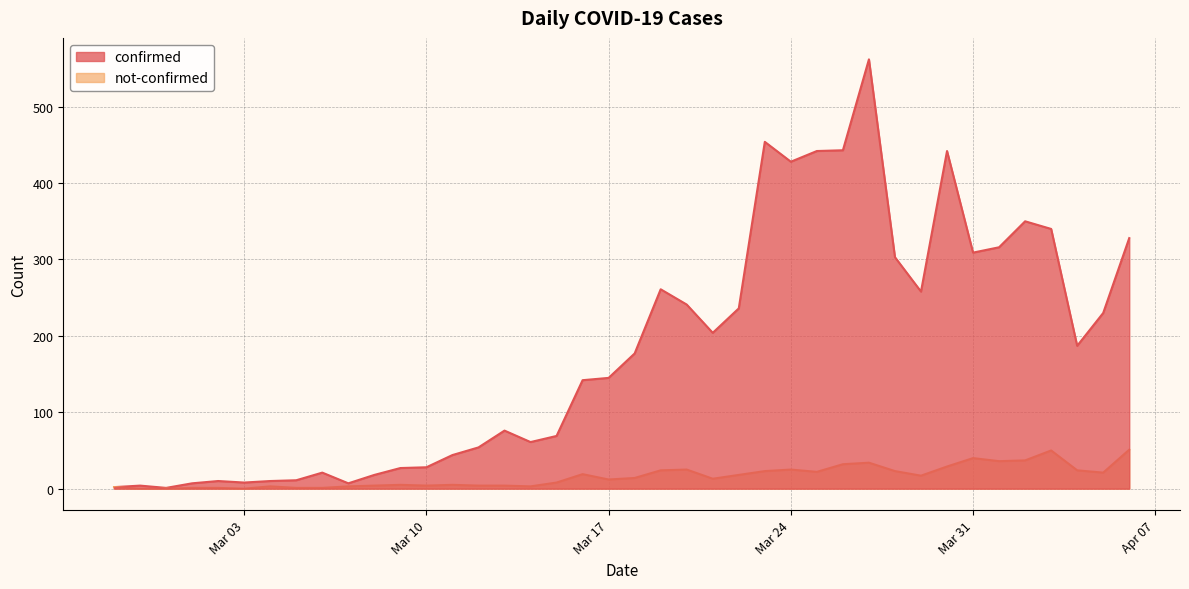

What is the sum of all not-confirmed values?

638